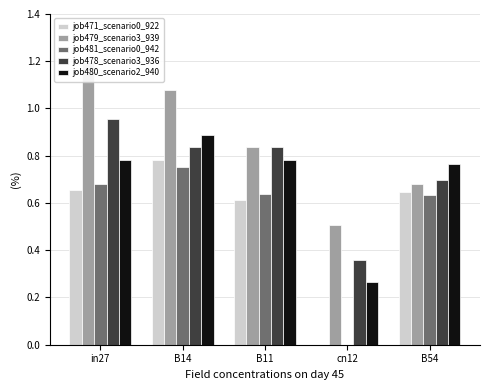

At how many categories does at least one series exceed 0?

5